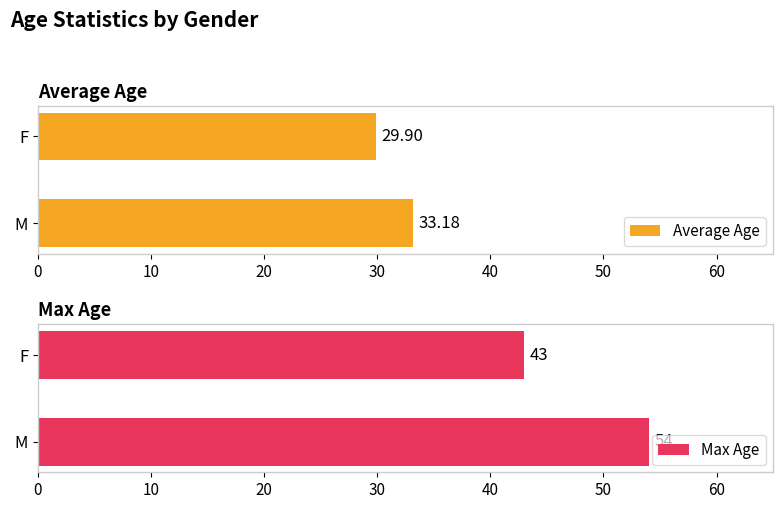

Reading right to left, extract all data points from this chart.

Average Age: 29.9	33.2
Max Age: 43.0	54.0